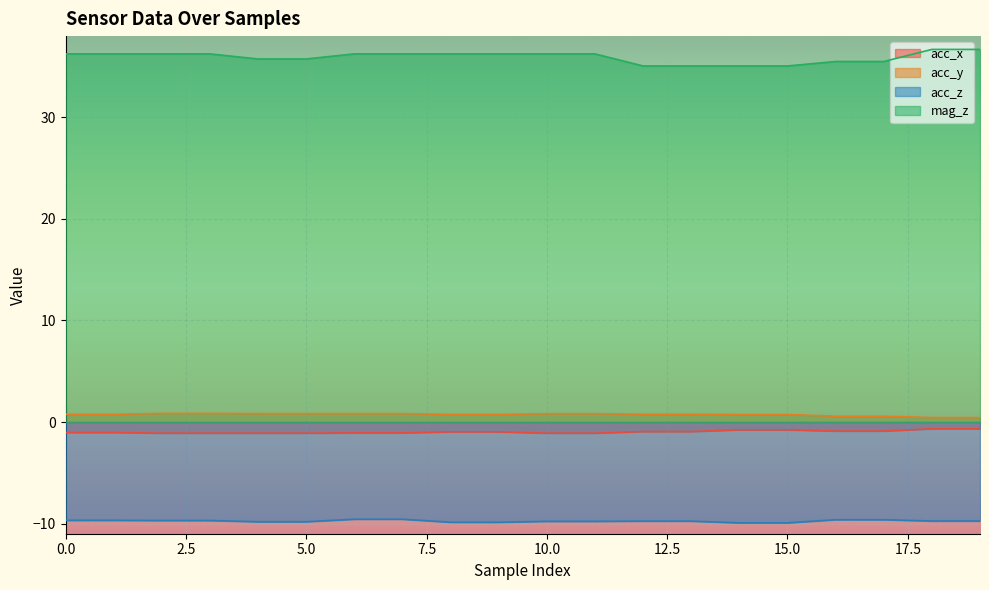

True or false: mag_z has a value of 35.1 at 15.0.

True